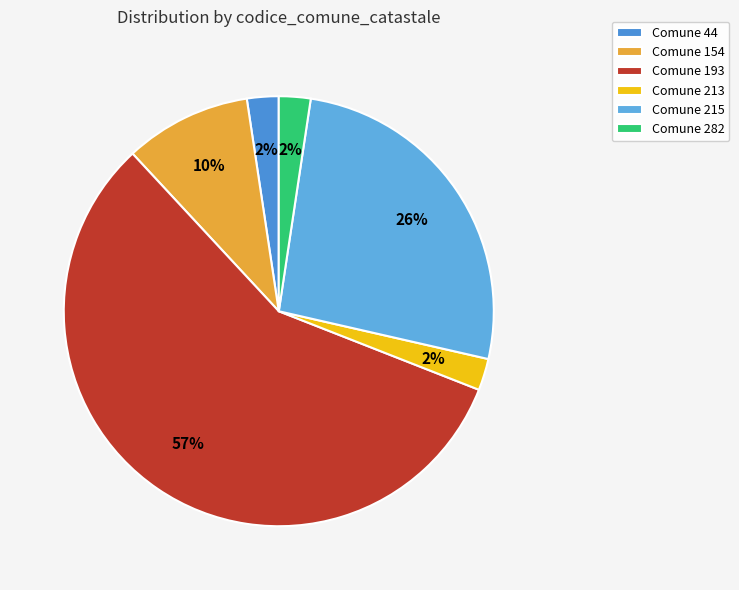

How many slices are in this pie chart?

6